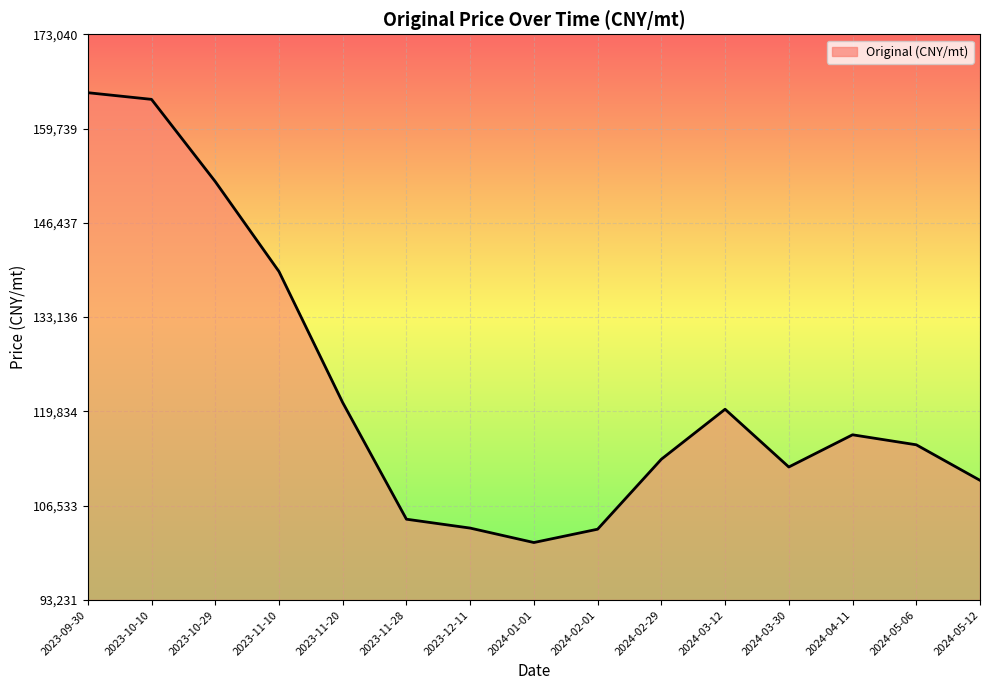

Approximately how many times larger is the value at 2024-05-06 compared to 2024-04-11?

1.0